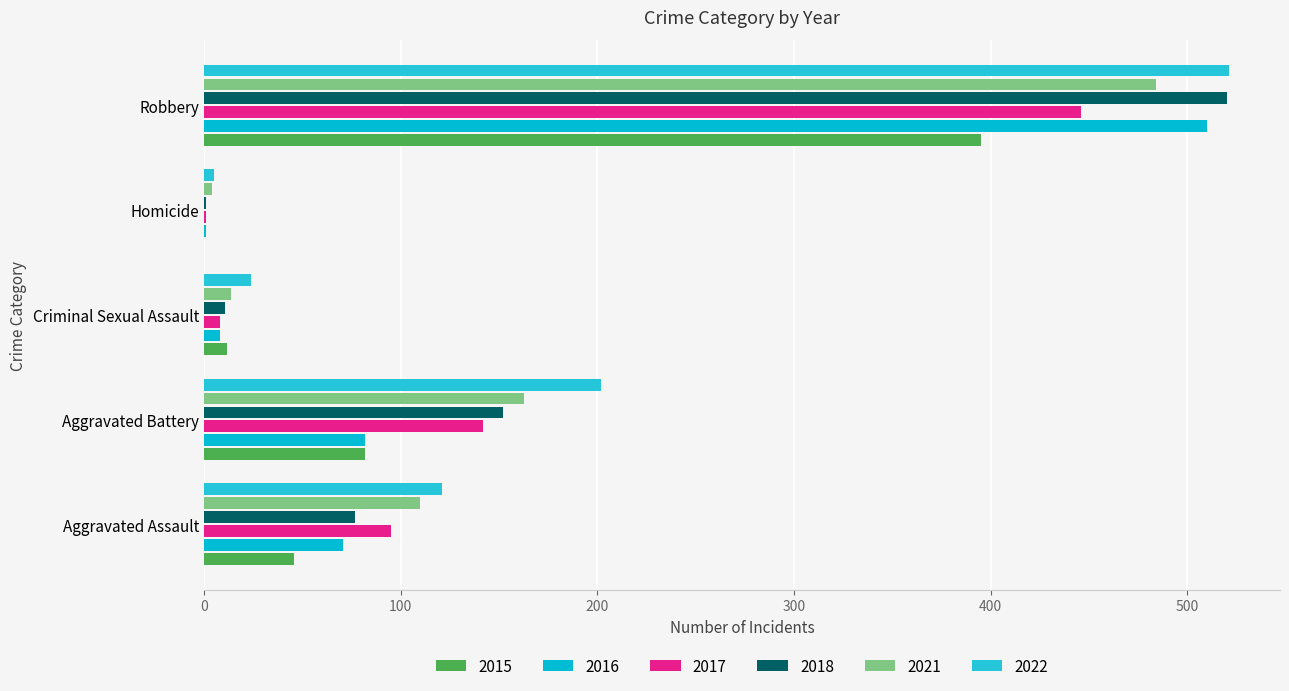

Which category has the lowest value across all series?

Homicide